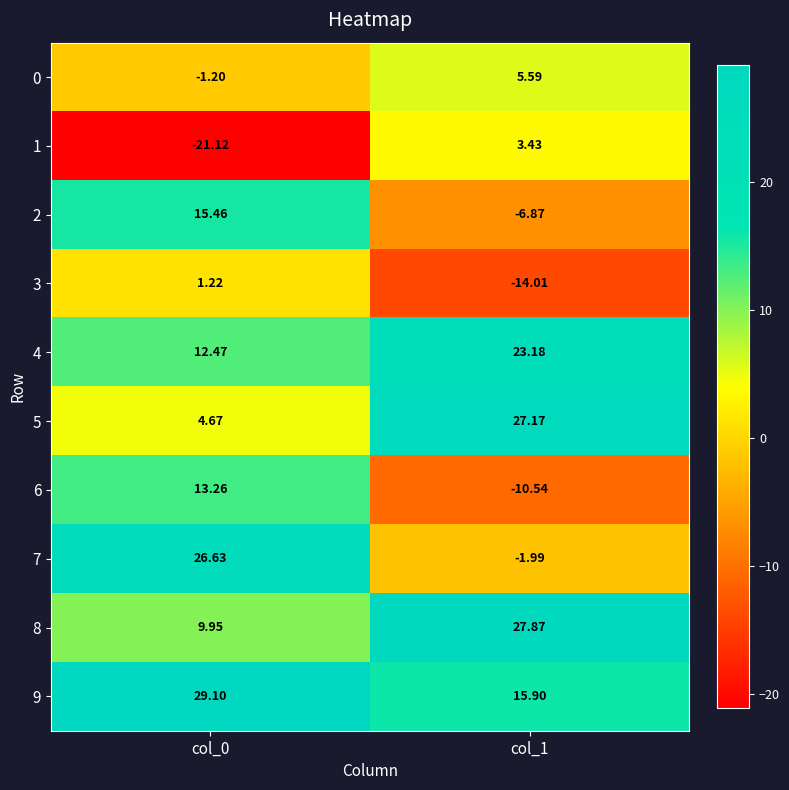

Which series has the largest range (max minus min)?

7